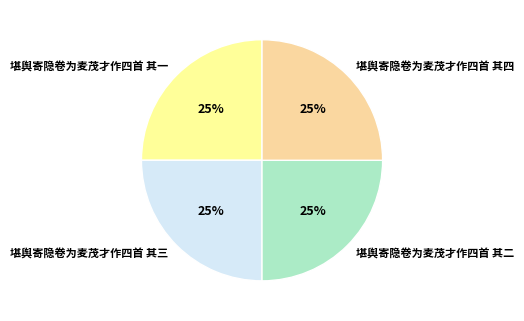

To the nearest percent, what portion does 堪舆寄隐卷为麦茂才作四首 其一 represent?

25%